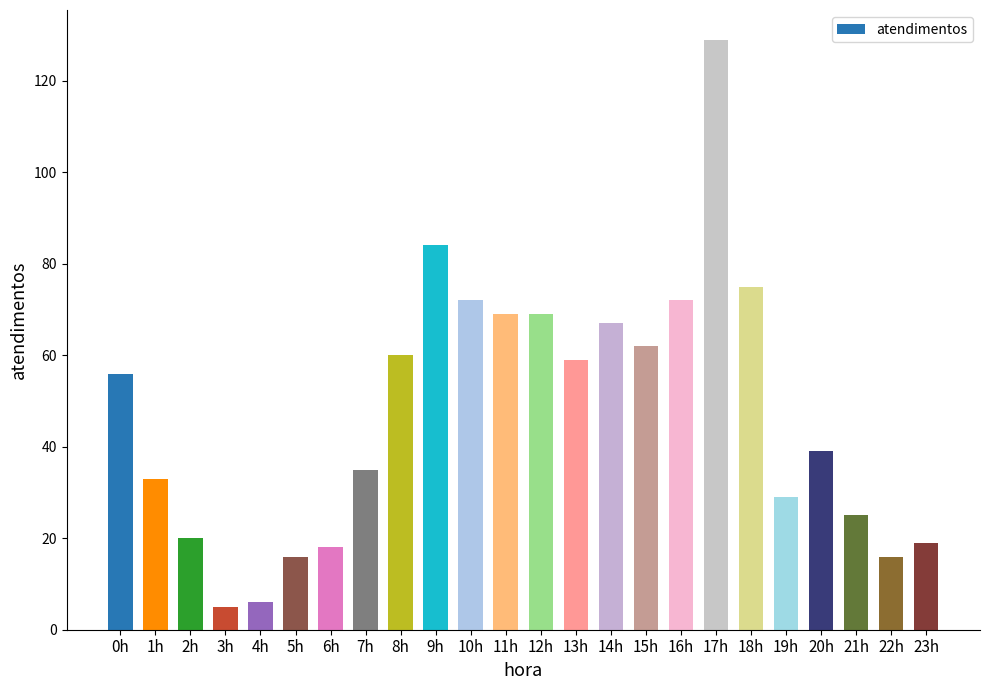

Which label corresponds to the largest value in the chart?

17h